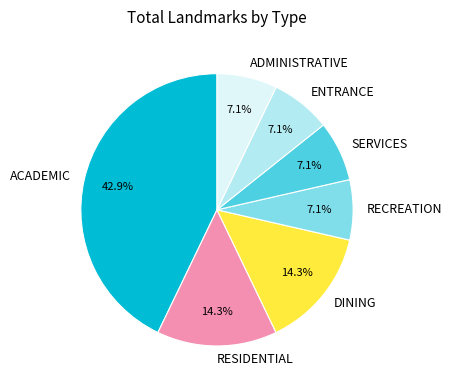

Is it true that RECREATION is 1% of the pie?

False